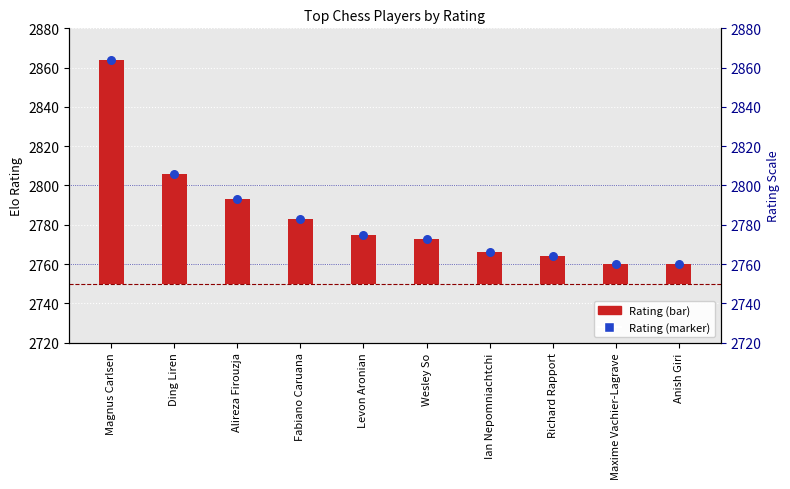

Which series contains the highest Y value?

Rating marker